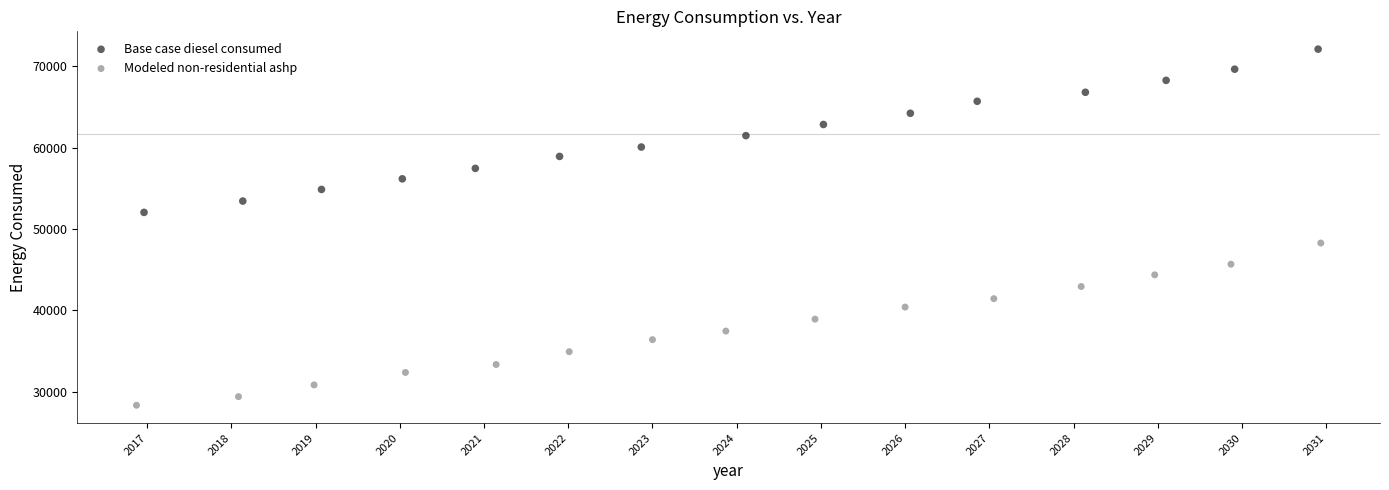

Which series contains the lowest Y value?

Modeled non-residential ashp